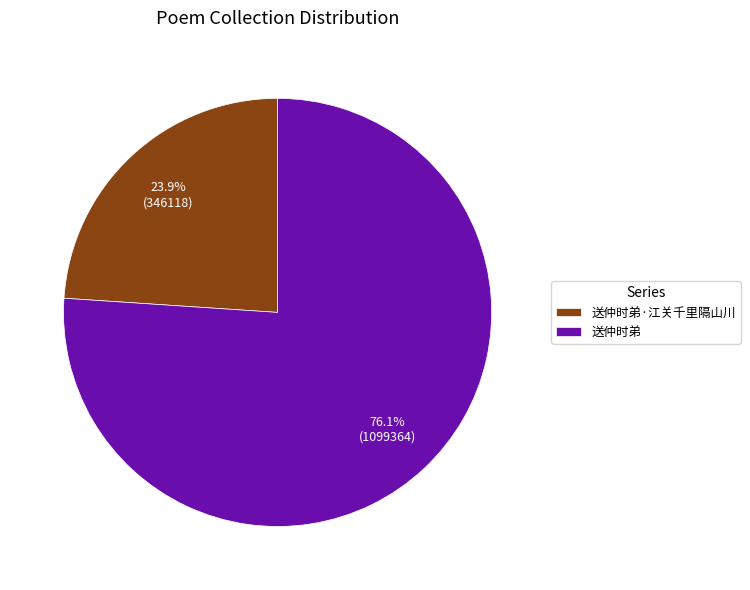

How many segments does this pie chart have?

2